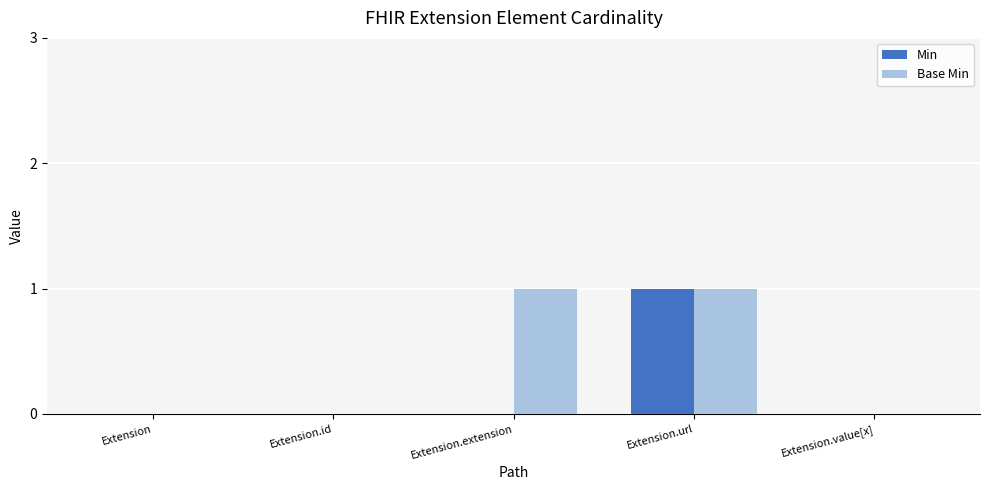

Reading left to right, transcribe all the data shown in this chart.

Min: Extension=0	Extension.id=0	Extension.extension=0	Extension.url=1	Extension.value[x]=0
Base Min: Extension=0	Extension.id=0	Extension.extension=1	Extension.url=1	Extension.value[x]=0